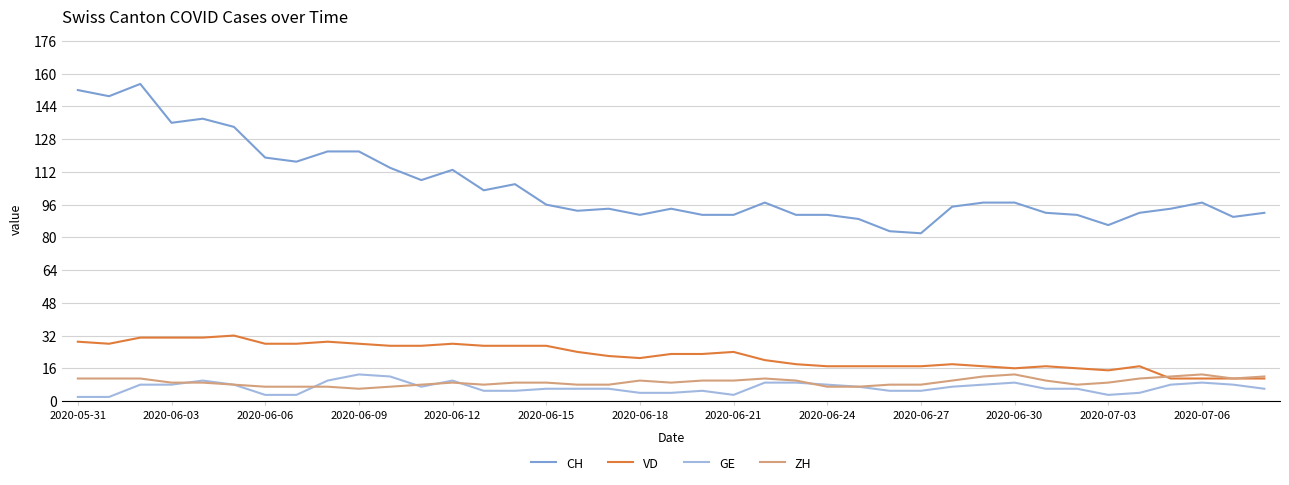

Which series has the largest range (max minus min)?

CH